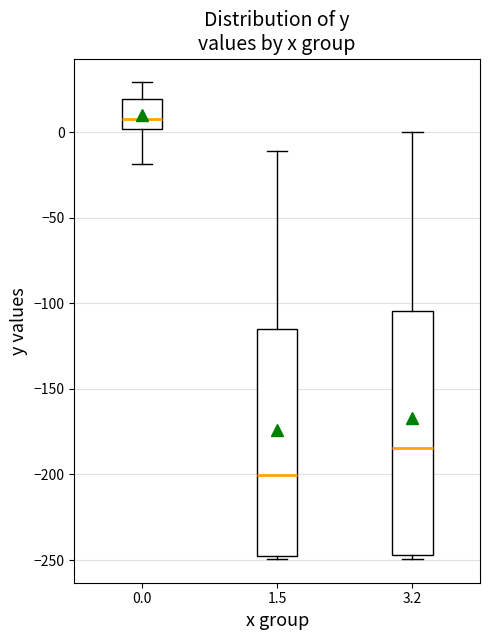

Where does the upper whisker of the box at x = 3.2 end on the y-axis? The values are not printed on the chart, so give them approximately, as read against the axis.

0